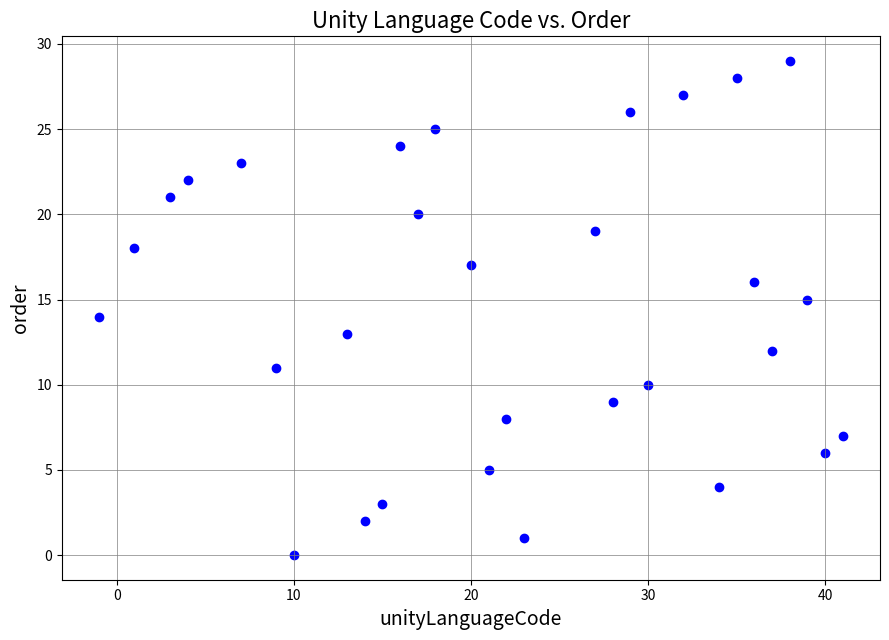

What is the range of X values (max minus min)?

42